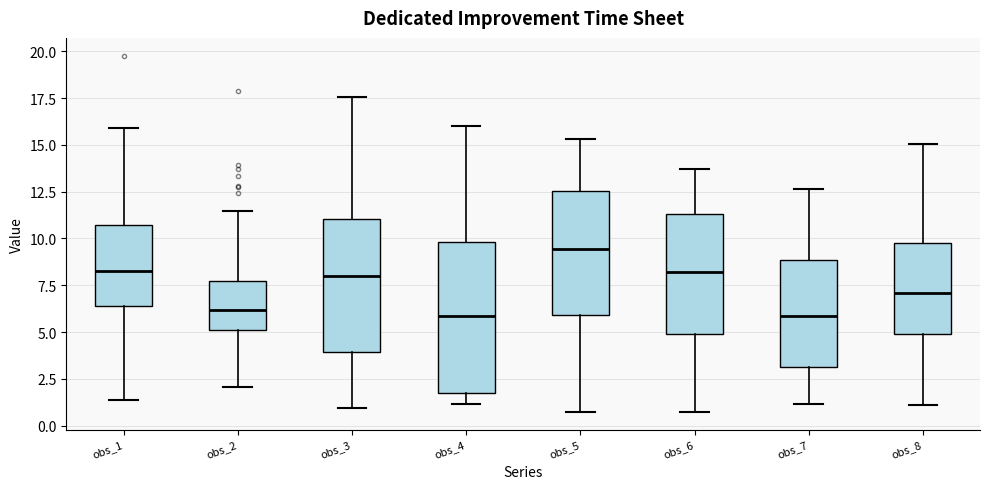

Comparing the boxes themselves (not the whiskers), which one is the tallest?

obs_4